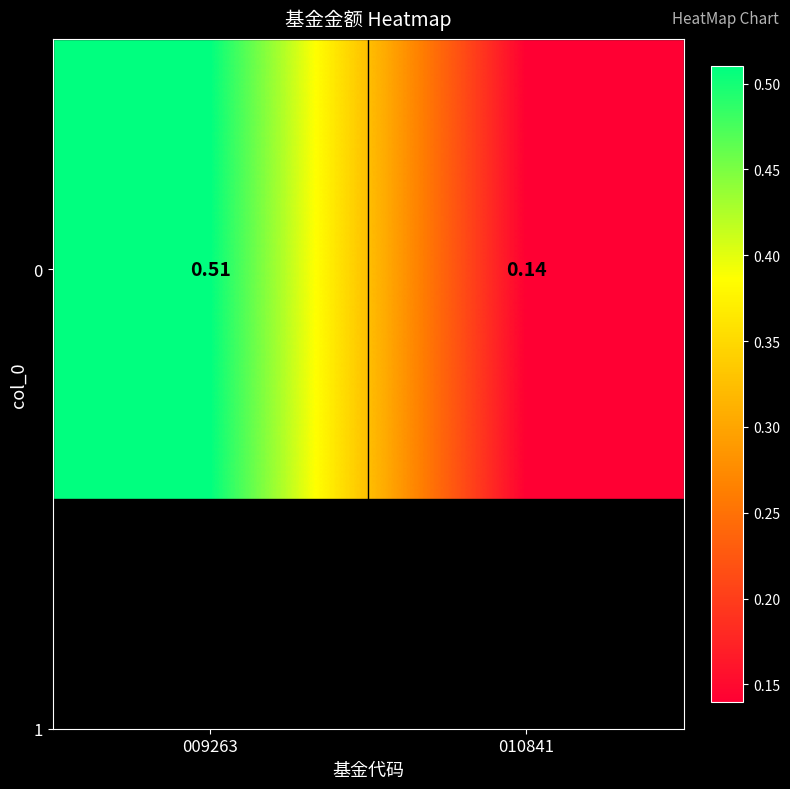

True or false: the data shows 0.8 at 009263.

False